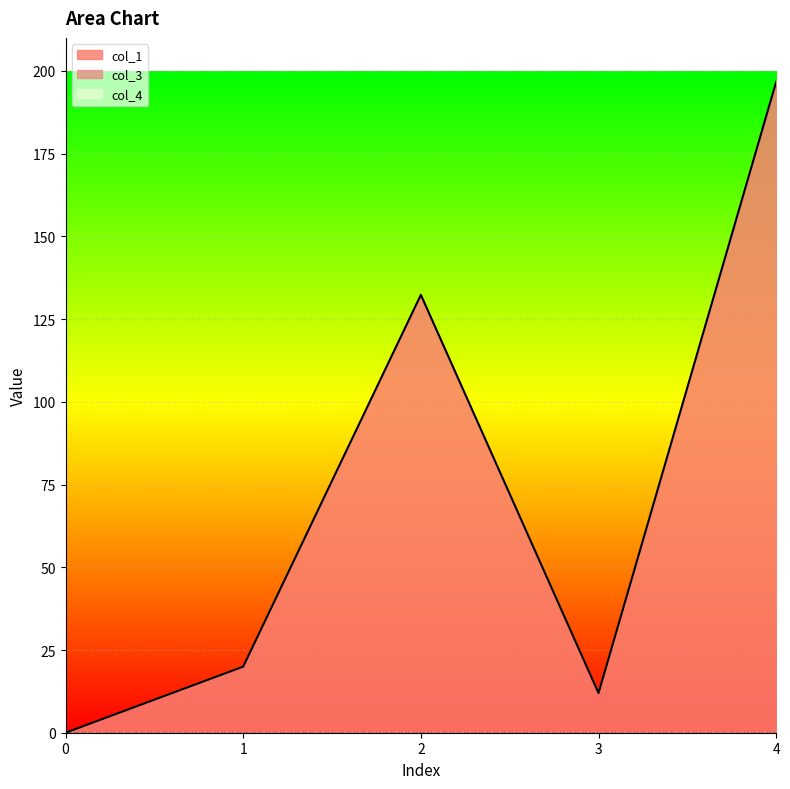

List the series in order of their peak value, lowest first.

col_3, col_4, col_1